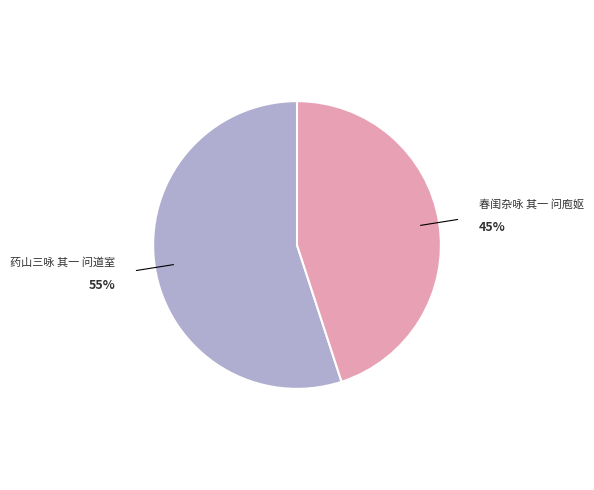

Does any single category account for the majority?

Yes